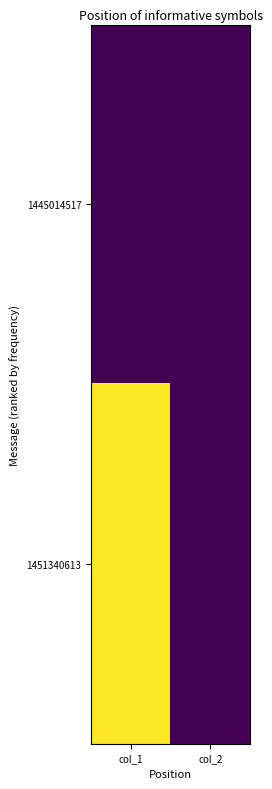

Which series has the largest total across all categories?

1451340613